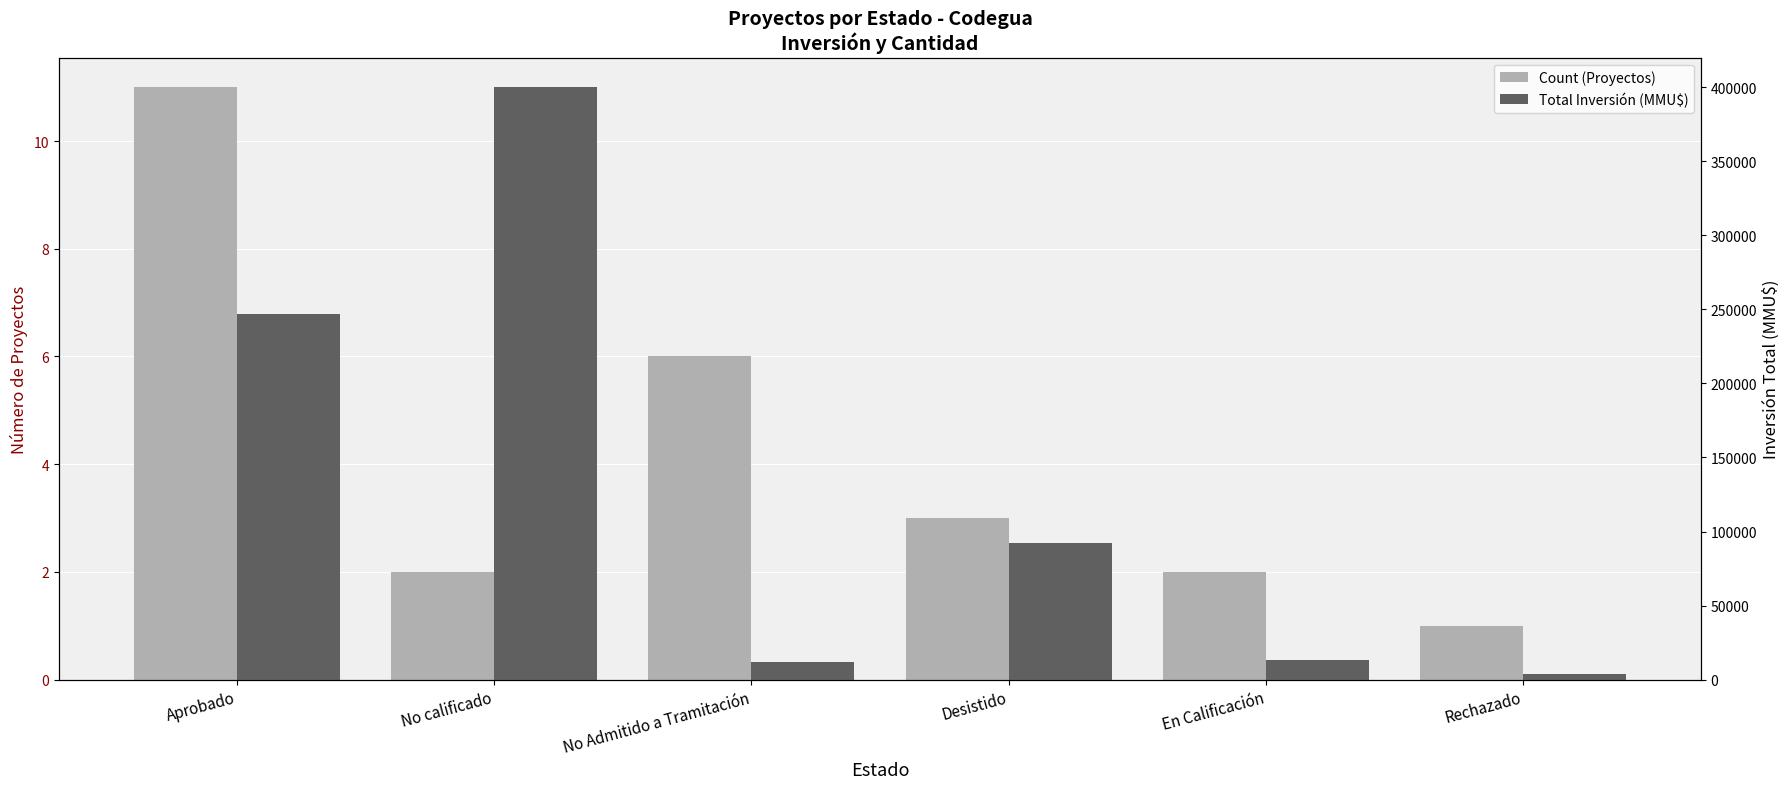

Reading left to right, extract all data points from this chart.

Count (Proyectos): 11	2	6	3	2	1
Total Inversión (MMU$): 247114	400000	12000	92000	13250	4000